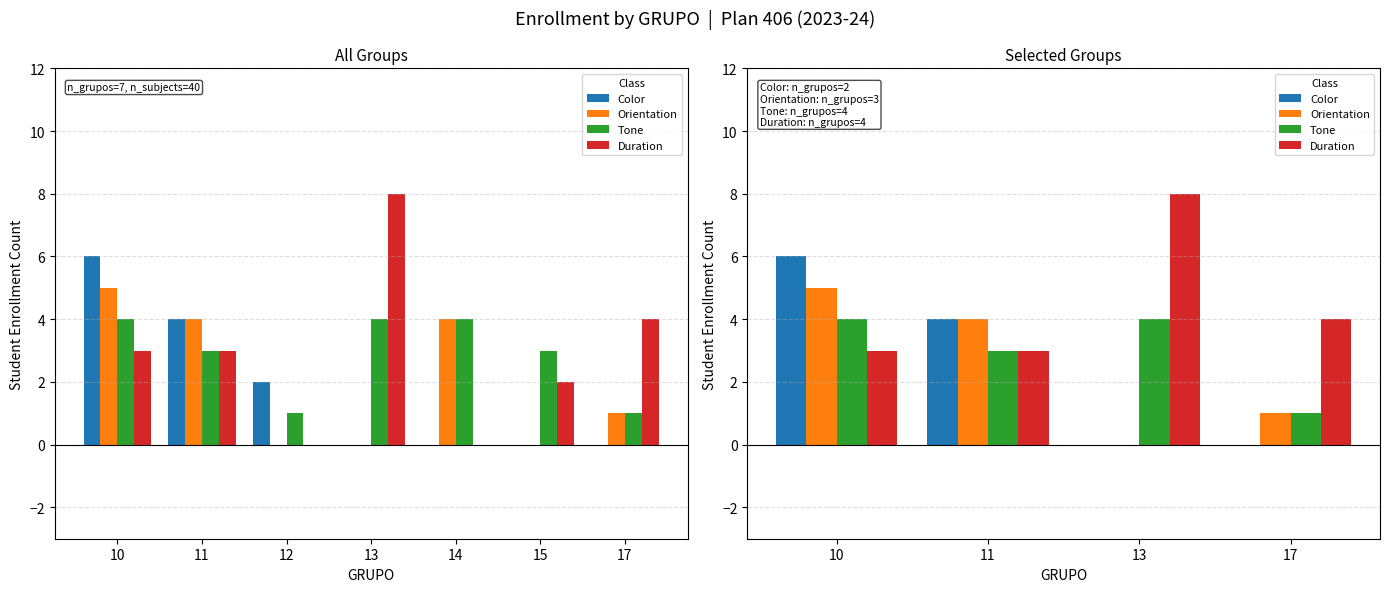

Which series has the largest total across all categories?

Duration